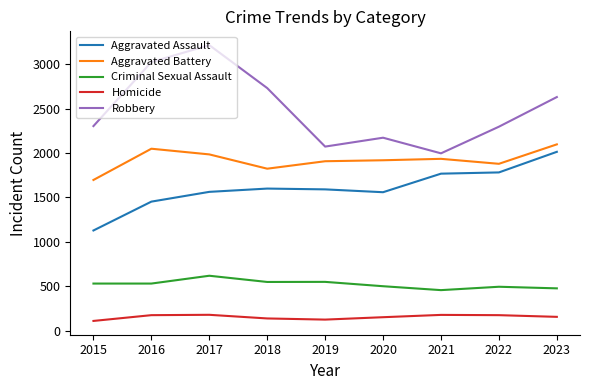

The value of Criminal Sexual Assault at 2019 is 548. True or false?

True